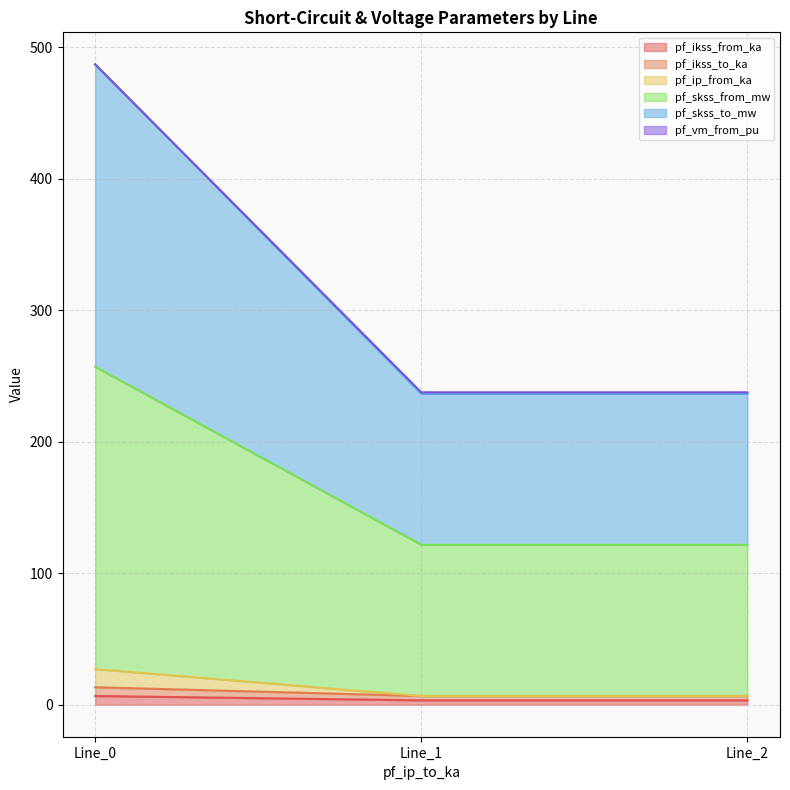

Does the chart have visible grid lines?

Yes